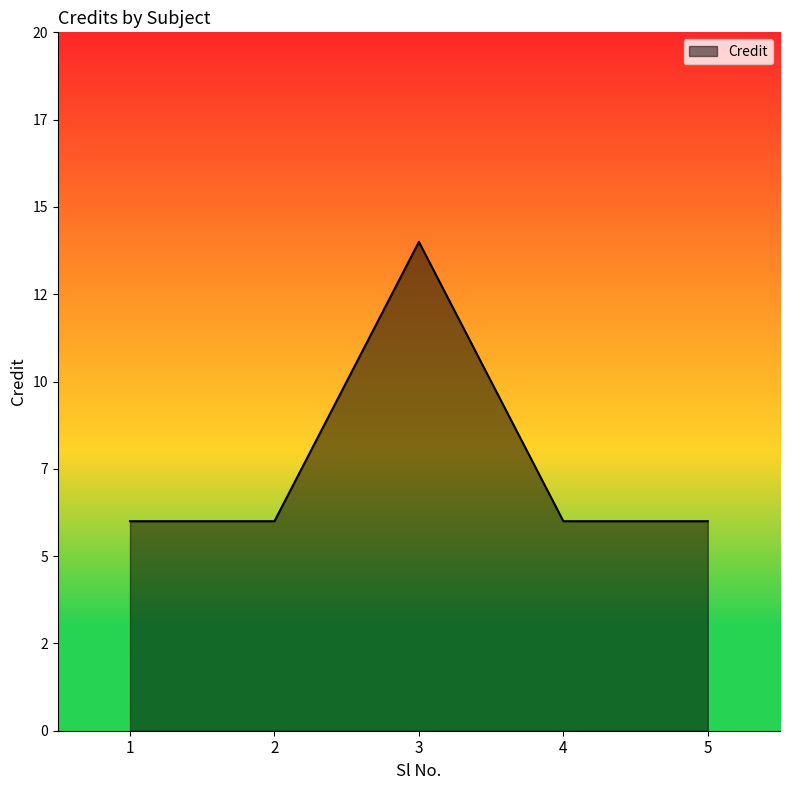

What is the difference between the maximum and minimum values?

8